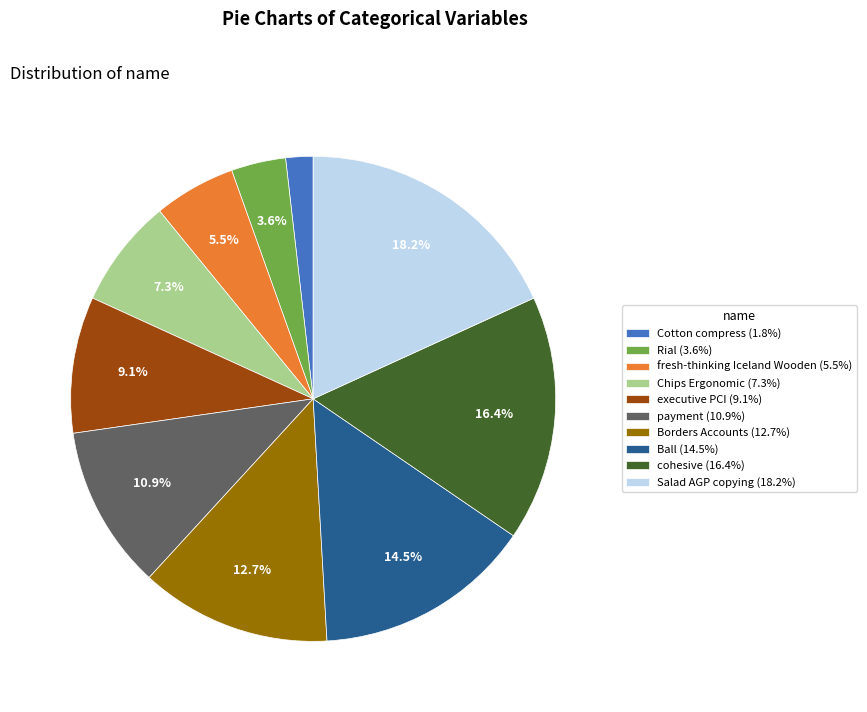

How many slices are in this pie chart?

10